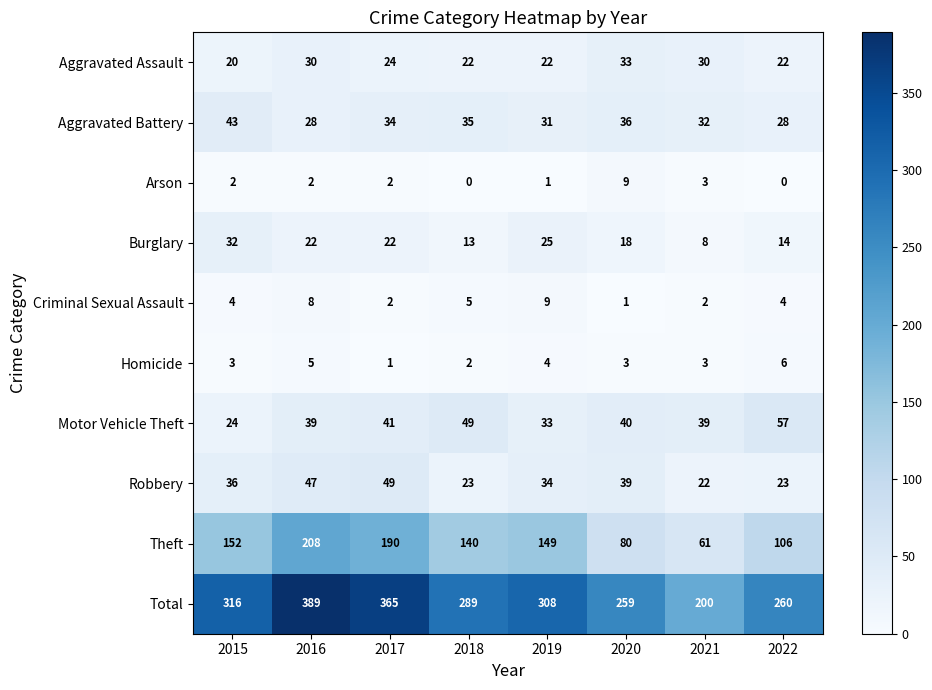

What is the total value across all series at 2018?

578